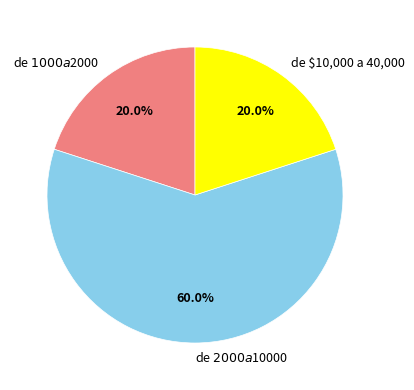

What is the largest slice in the pie chart?

de $2000 a $10000